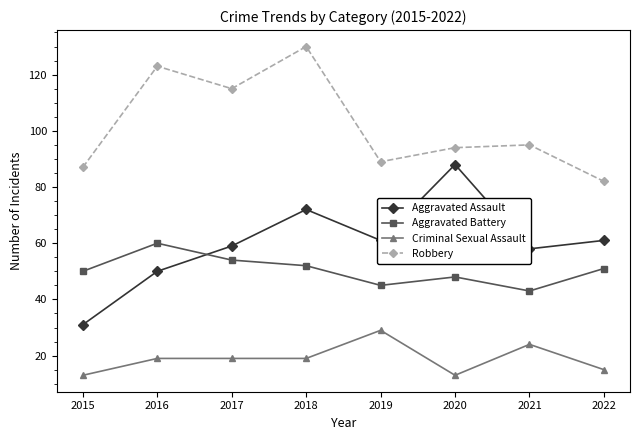

How many distinct data groups are displayed?

4